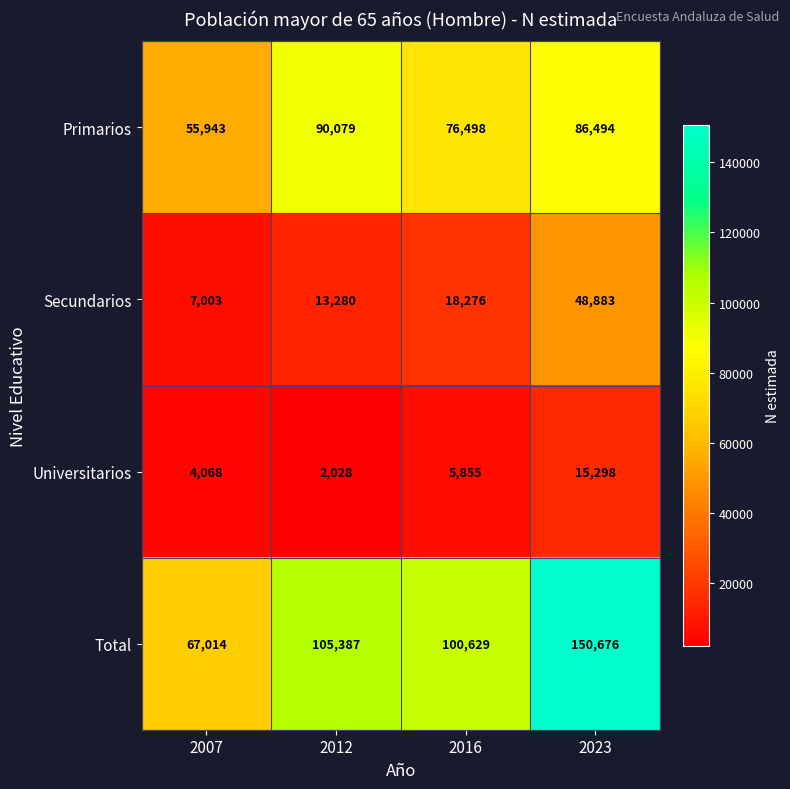

Which series has the largest range (max minus min)?

Total